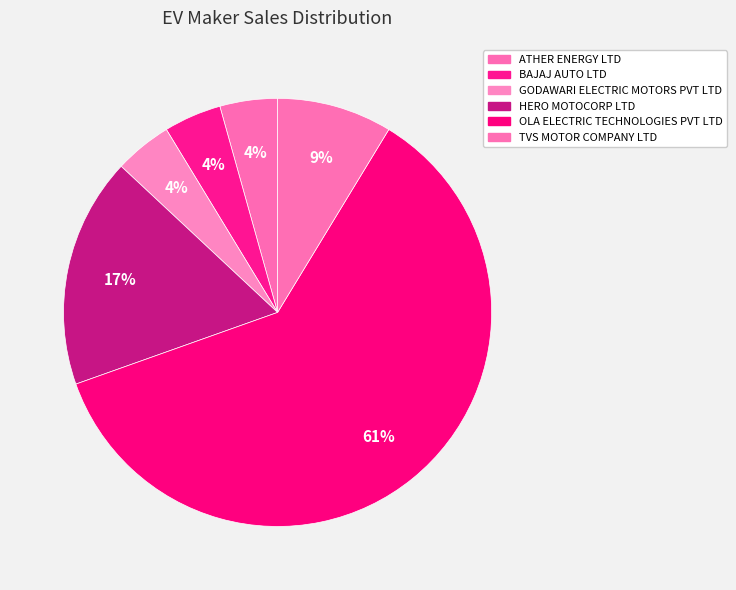

The TVS MOTOR COMPANY LTD slice represents 9% of the pie. True or false?

True